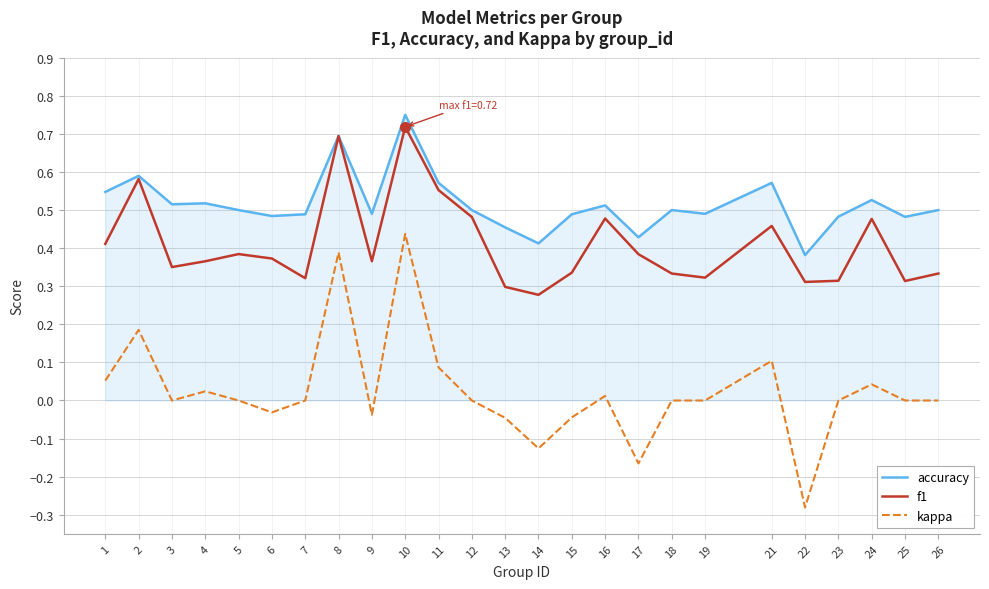

True or false: kappa and accuracy cross at least once.

False